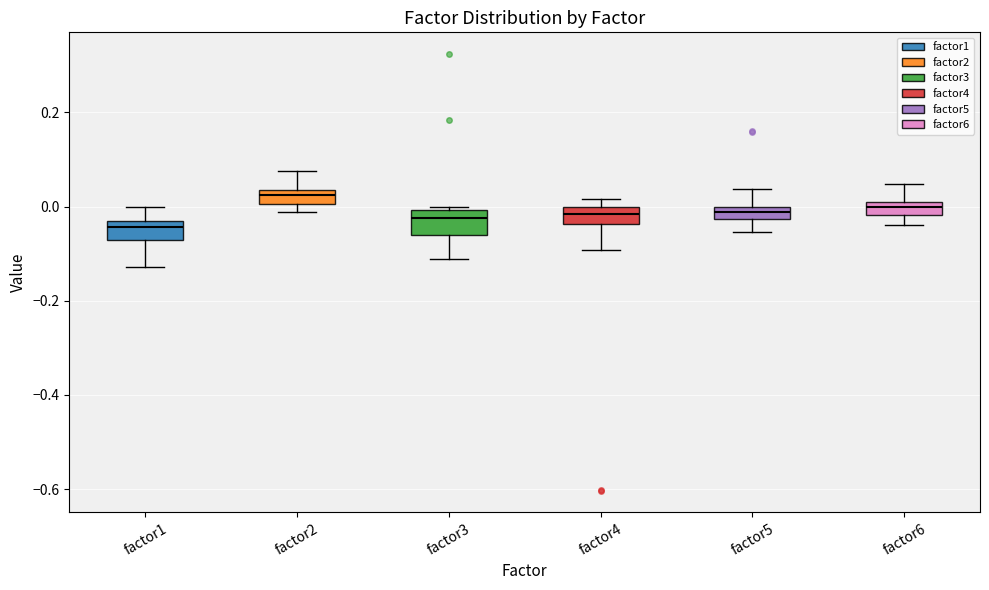

Where is the lower edge of the box for factor6 on the y-axis? The values are not printed on the chart, so give them approximately, as read against the axis.

-0.02